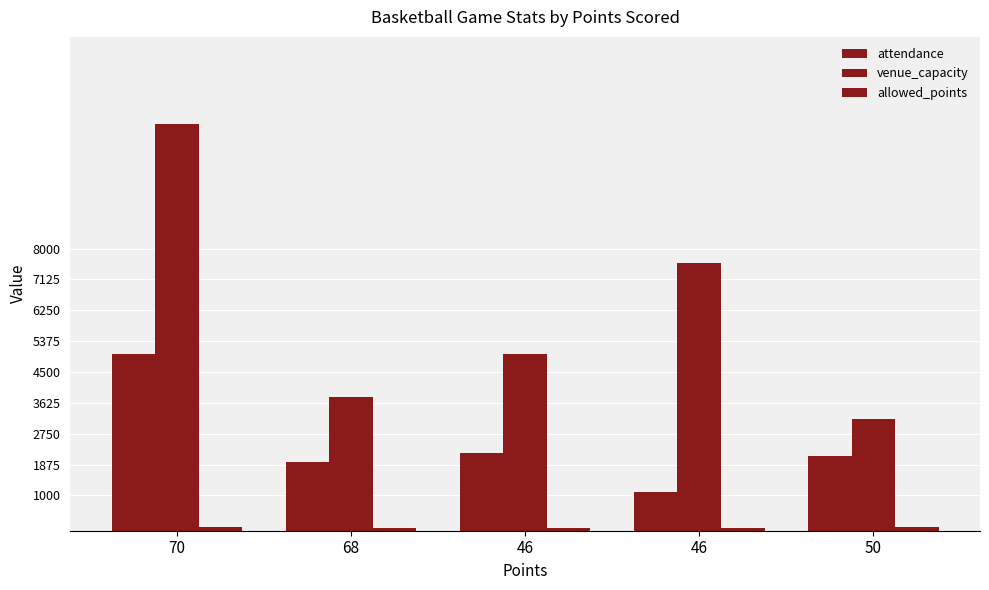

How many groups of bars are there?

5